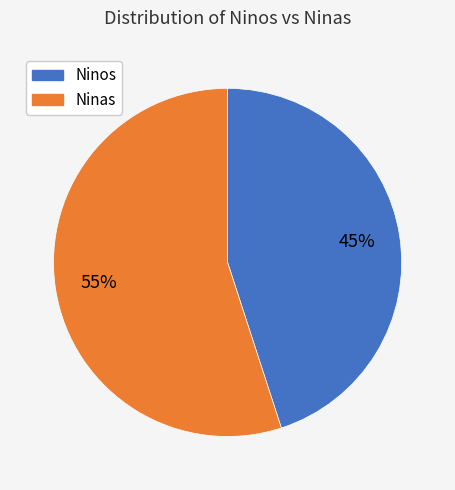

Is there a majority slice in this chart?

Yes